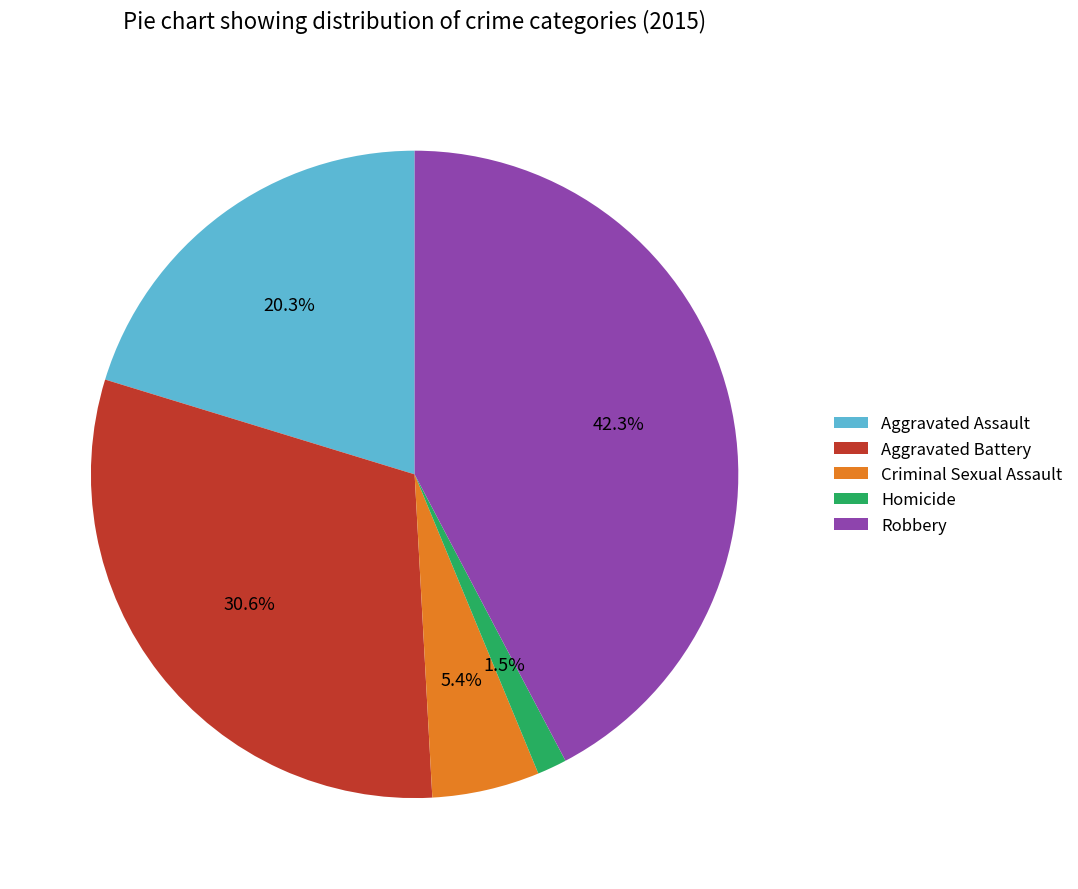

Which category has the smallest portion of the pie?

Homicide